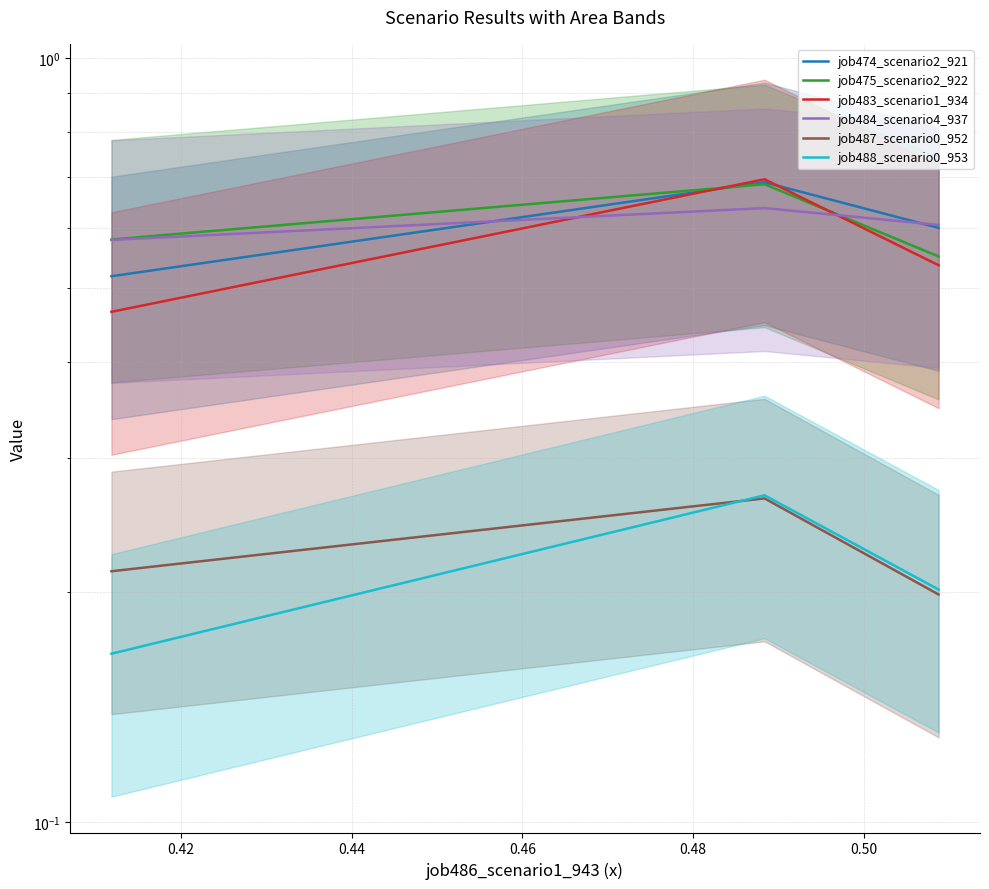

What is the value of the job474_scenario2_921 point at the 1st from the left?

0.5